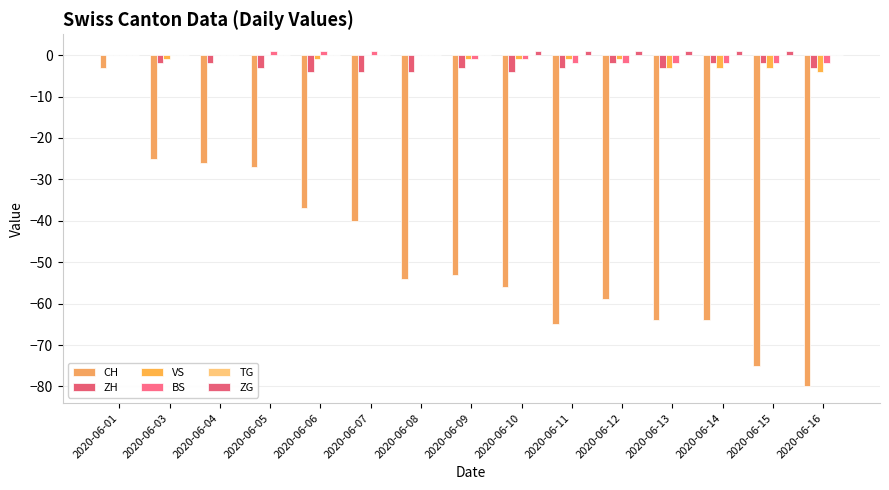

The BS series shows 0 at 2020-06-06. True or false?

False